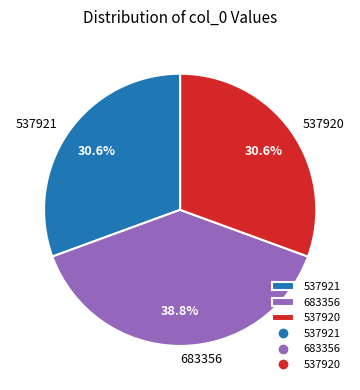

To the nearest percent, what portion does 683356 represent?

39%